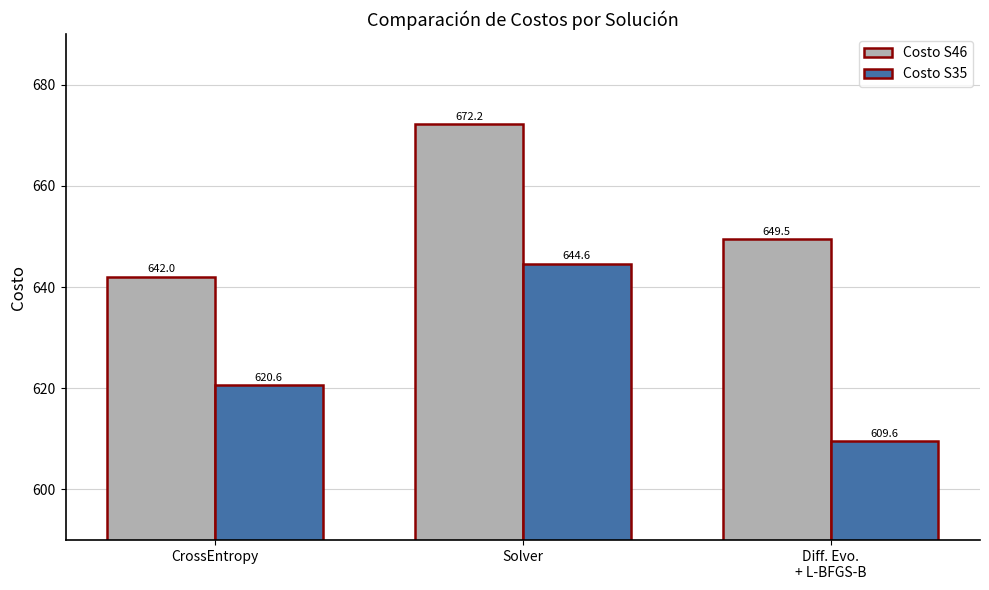

What is the average value of the Costo S35 series?

624.9